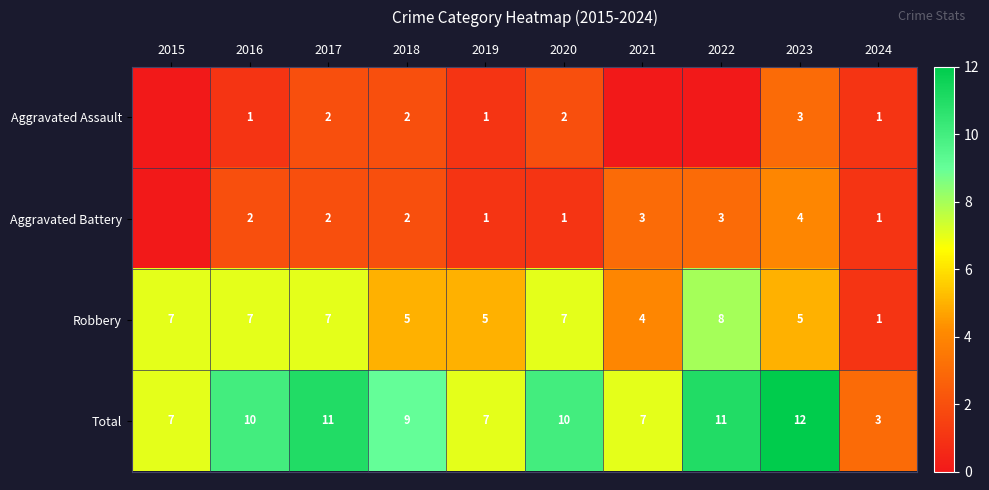

What is the sum of the Total values at 2018 and 2021?

16